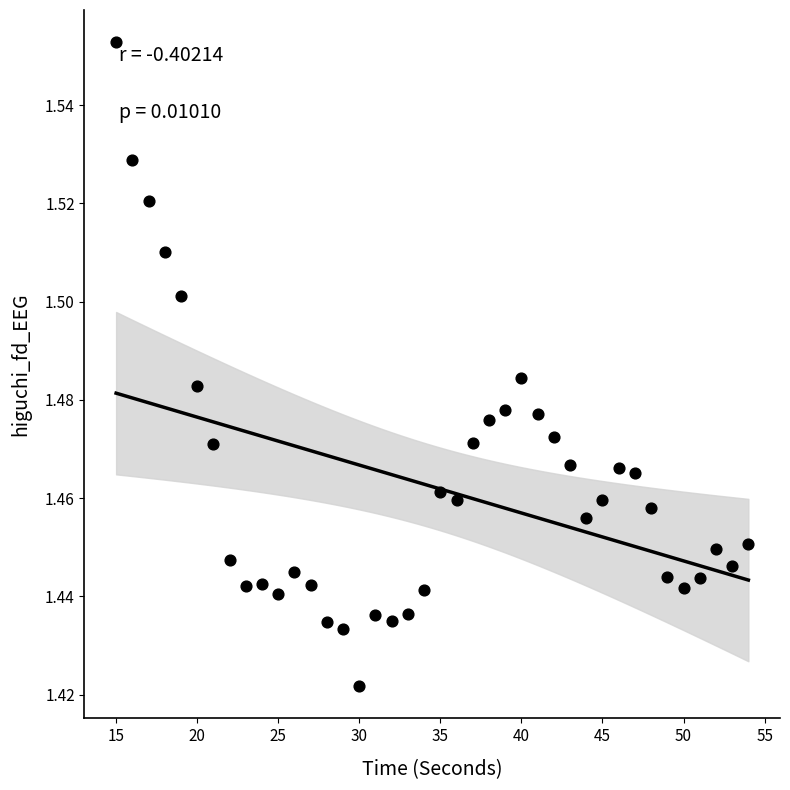

What is the range of X values (max minus min)?

39.0